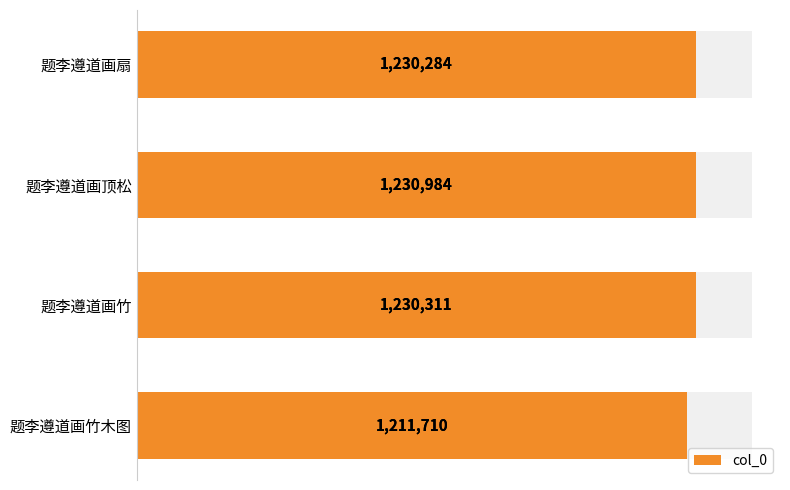

What is the difference between the second highest and minimum values?

18601